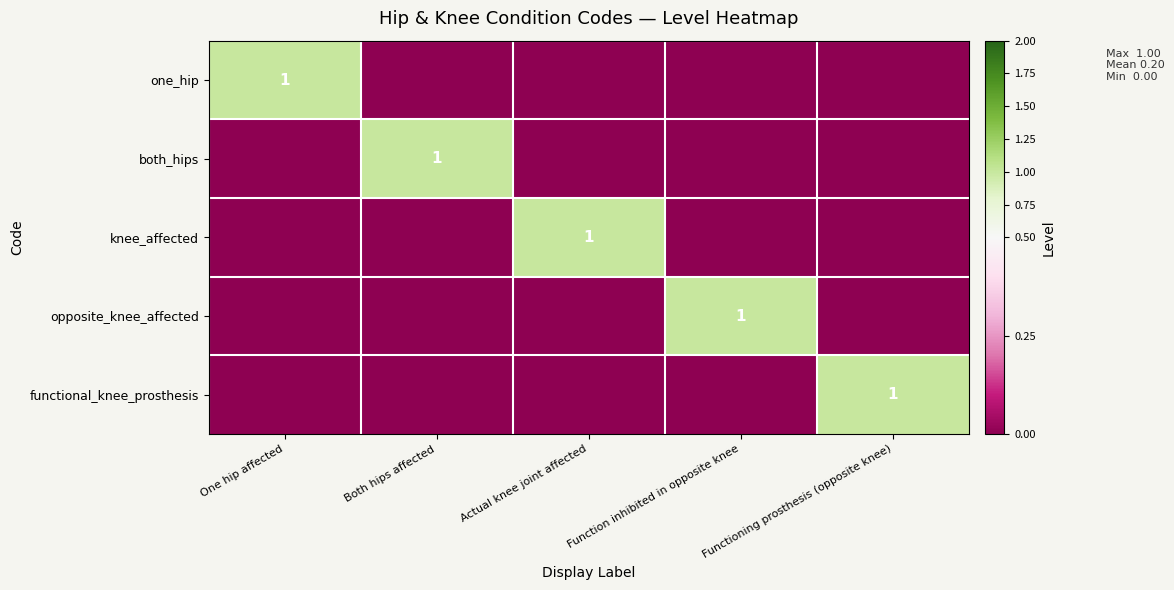

True or false: both_hips has a value of 1 at Both hips affected.

True